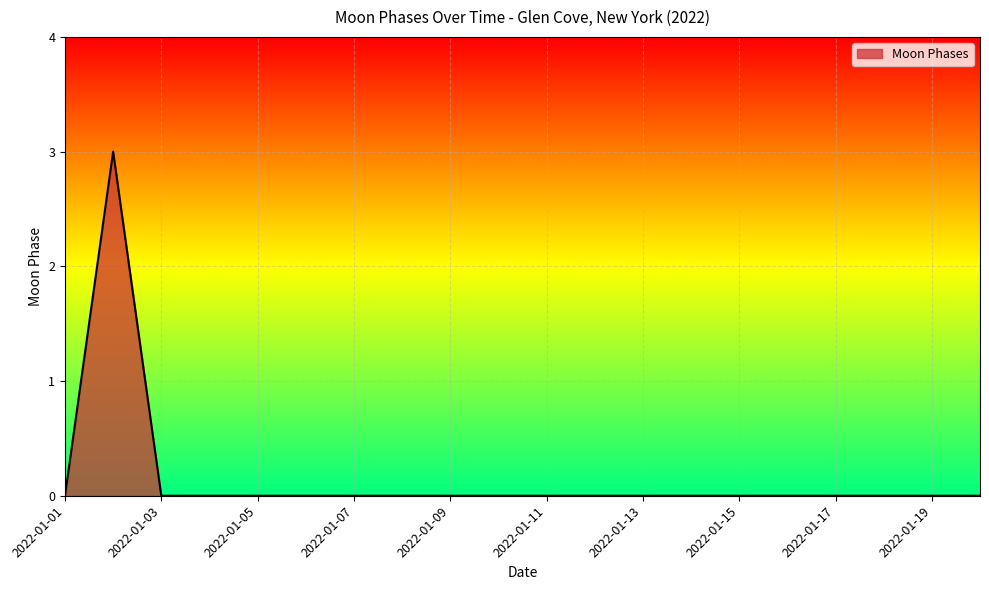

How many lines are shown in the chart?

1